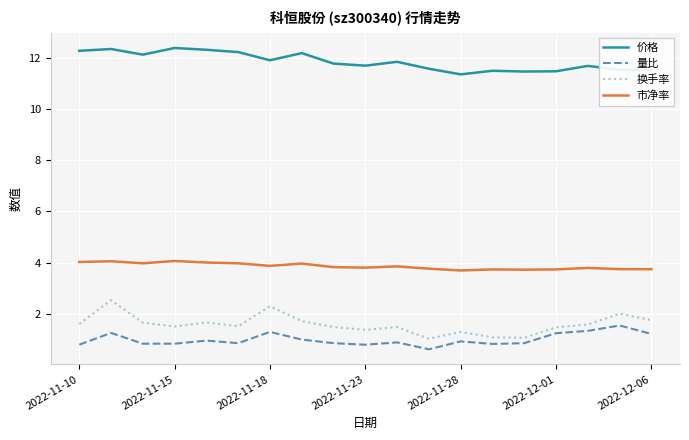

True or false: 市净率 and 量比 intersect in this chart.

False